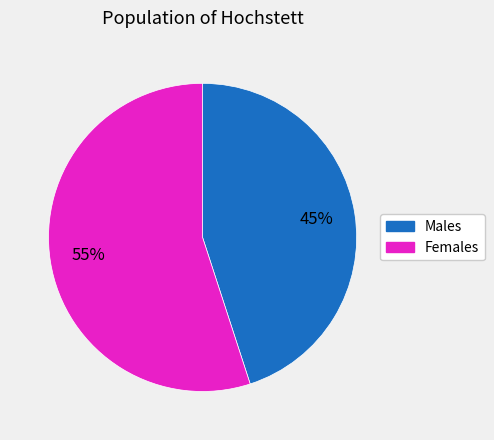

To the nearest percent, what is the difference between the largest and smallest slice percentages?

10%